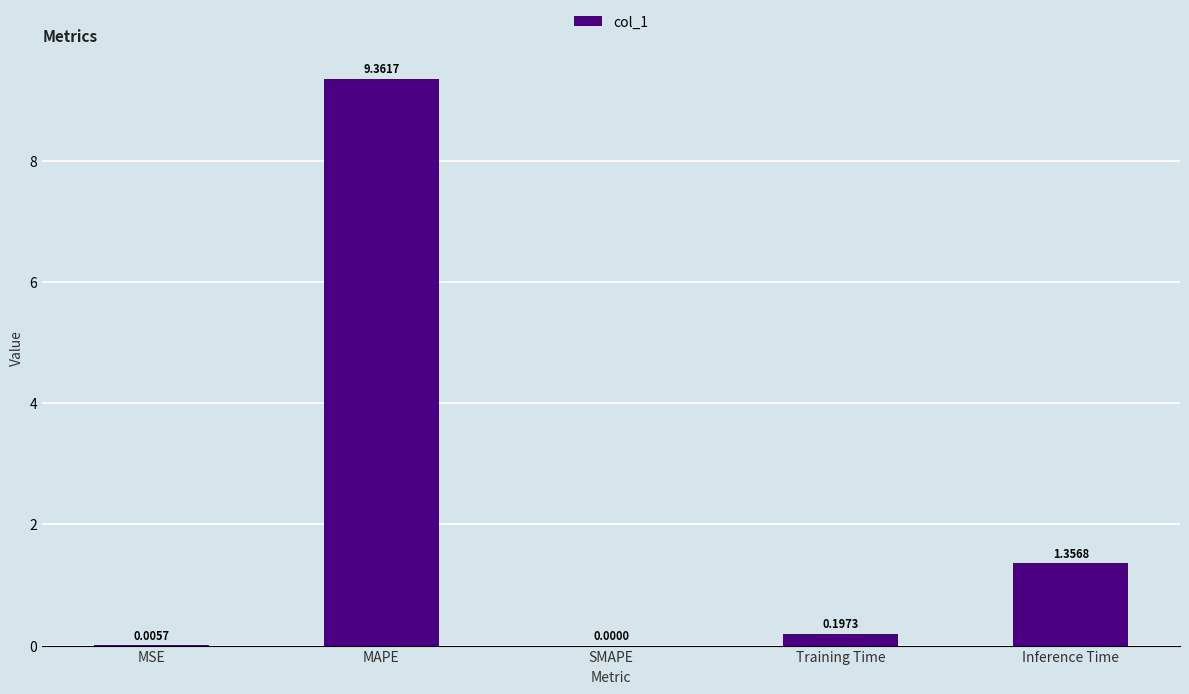

Which label corresponds to the largest value in the chart?

MAPE